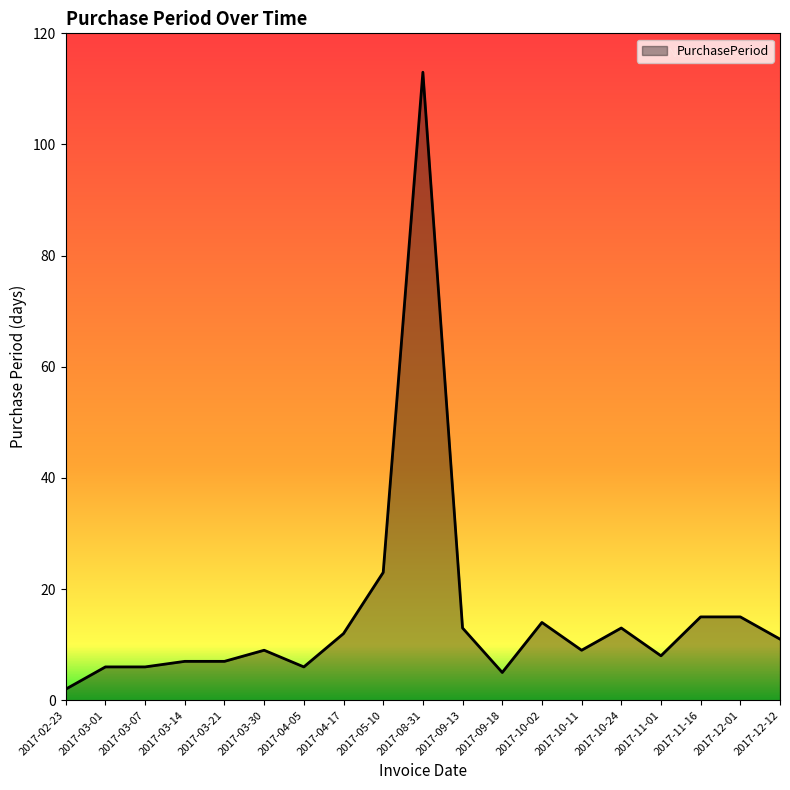

What is the sum of all values?

294